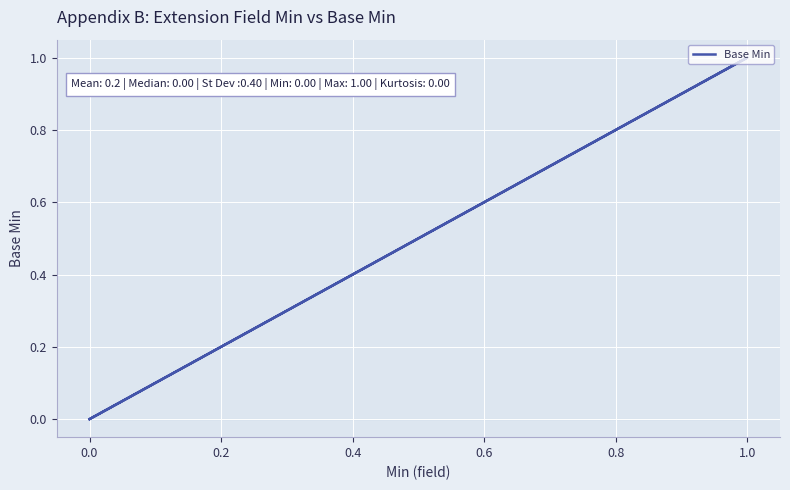

Between 1.0 and 0.0, which is larger?

1.0